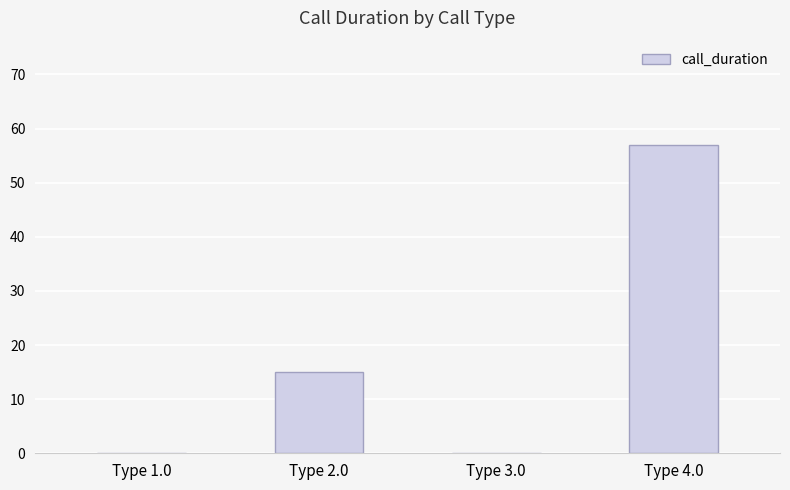

Which has a higher value, Type 4.0 or Type 2.0?

Type 4.0